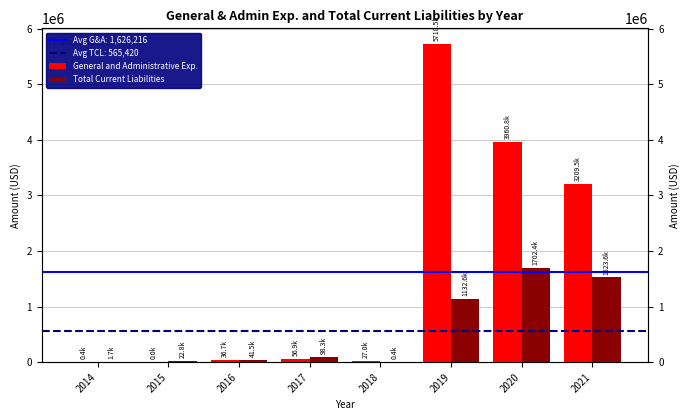

Reading right to left, transcribe all the data shown in this chart.

General and Administrative Exp.: 3209501	3960791	5718519	26964	56880	36656	0	420
Total Current Liabilities: 1523593	1702437	1132619	420	98345	41465	22768	1717